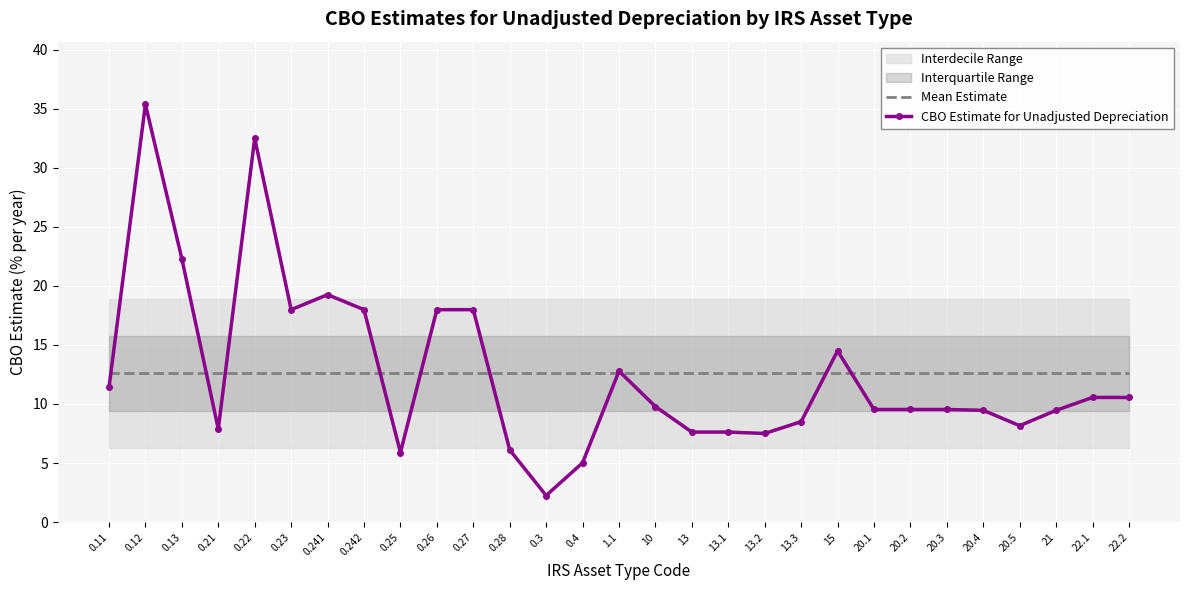

True or false: Mean Estimate has more than 0 interior local peaks.

False